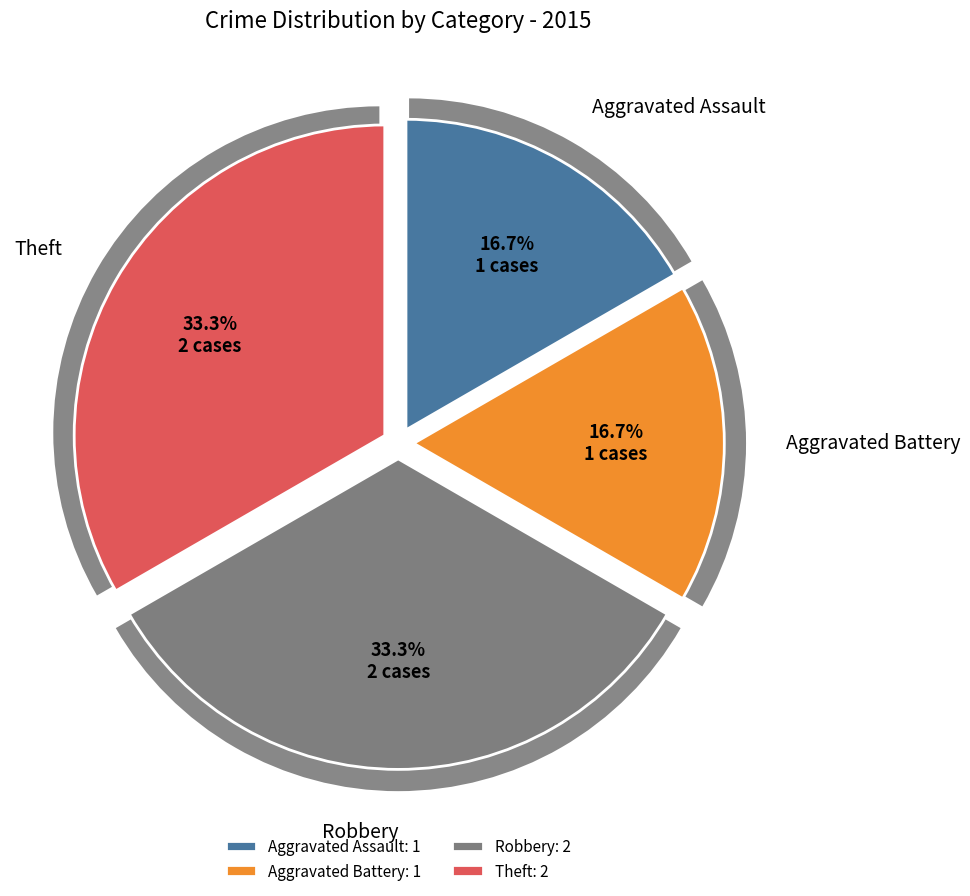

Rank the categories by value from highest to lowest.

Robbery, Theft, Aggravated Assault, Aggravated Battery